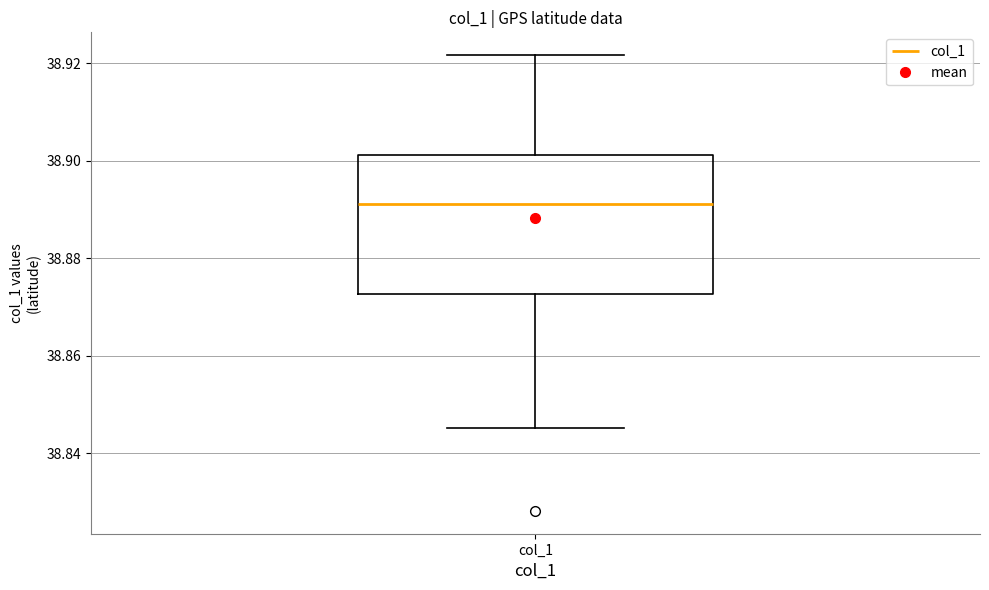

Transcribe this box plot: give where the median line is, the range the box spans, and where the two whiskers end, as read against the y-axis. The values are not printed on the chart, so give them approximately, as read against the axis.

median 38.892, box 38.872 to 38.902, whiskers 38.846 to 38.922